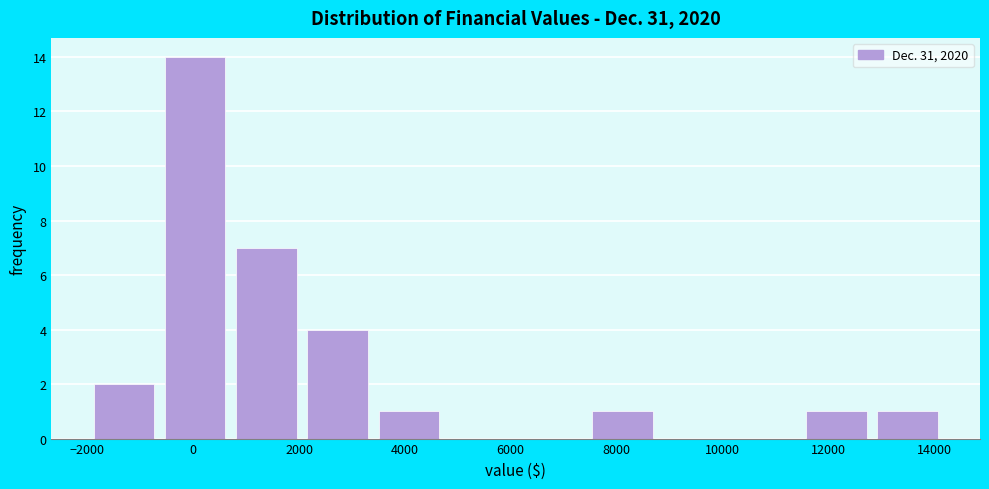

Reading left to right, list every bar in this chart as the range it spans on the x-axis followed by its height. Neither the bar edges nor the heights are printed on the chart, so give them approximately, as read against the axes.

-2000 to -600: 2
-600 to 800: 14
800 to 2000: 7
2000 to 3400: 4
3400 to 4800: 1
4800 to 6000: 0
6000 to 7400: 0
7400 to 8800: 1
8800 to 10200: 0
10200 to 11400: 0
11400 to 12800: 1
12800 to 14200: 1